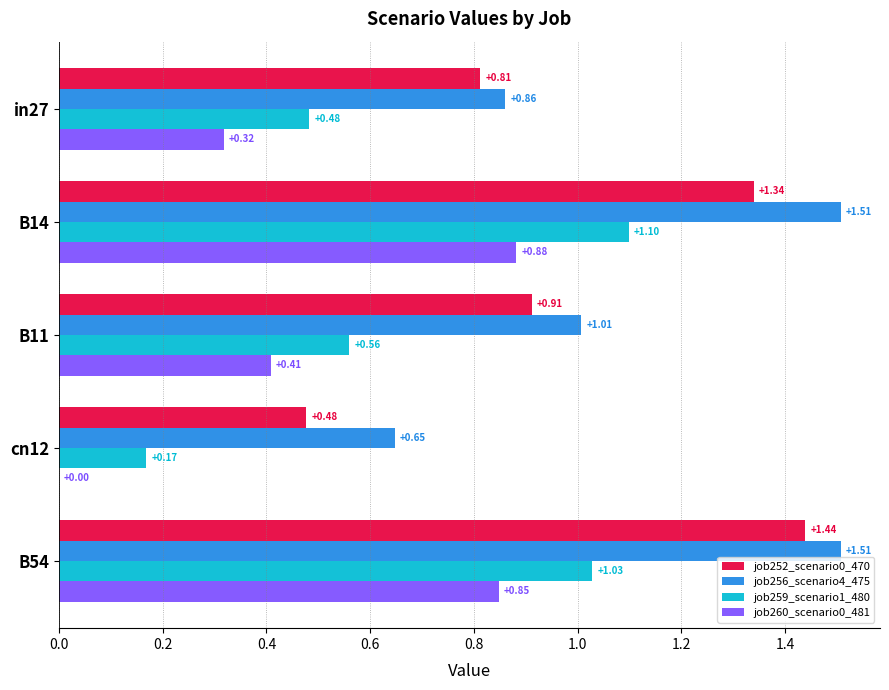

Which series has the widest spread of values?

job252_scenario0_470